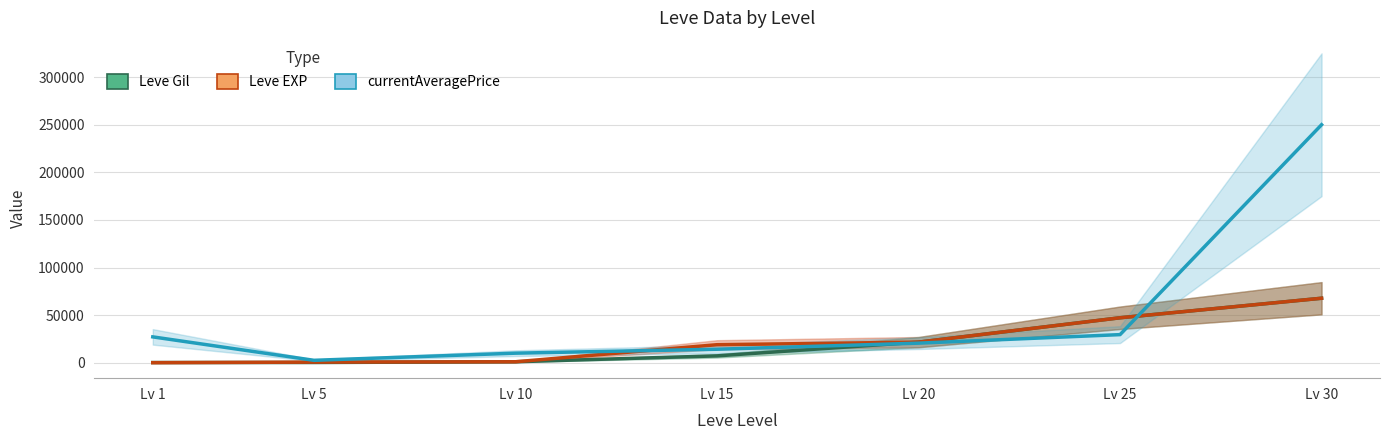

Which series has the largest range (max minus min)?

currentAveragePrice